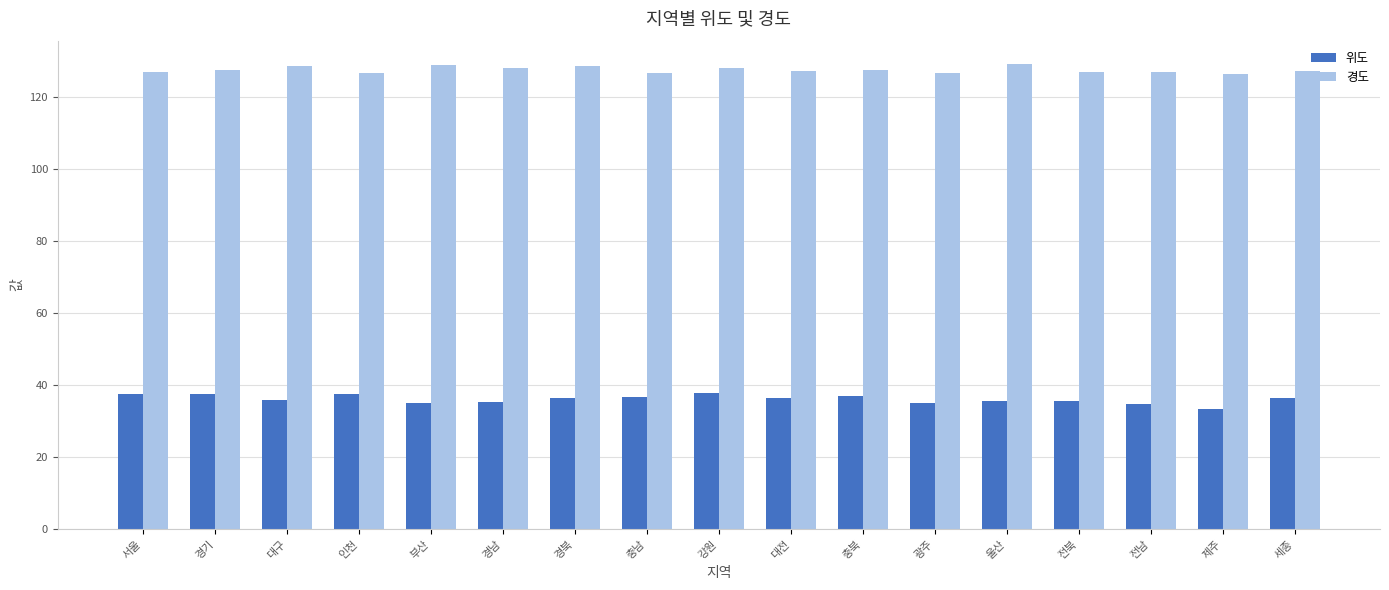

Is it true that 경도 equals 68.7 at 서울?

False